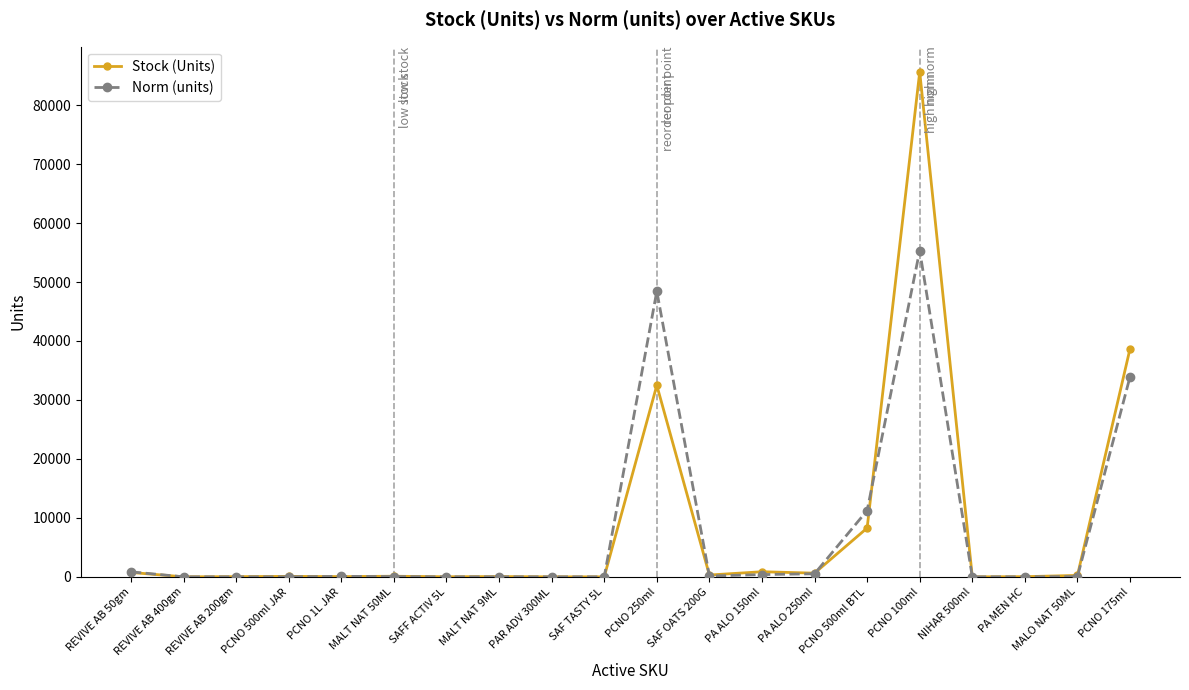

True or false: Norm (units) has more than 1 points higher than both neighbors.

True